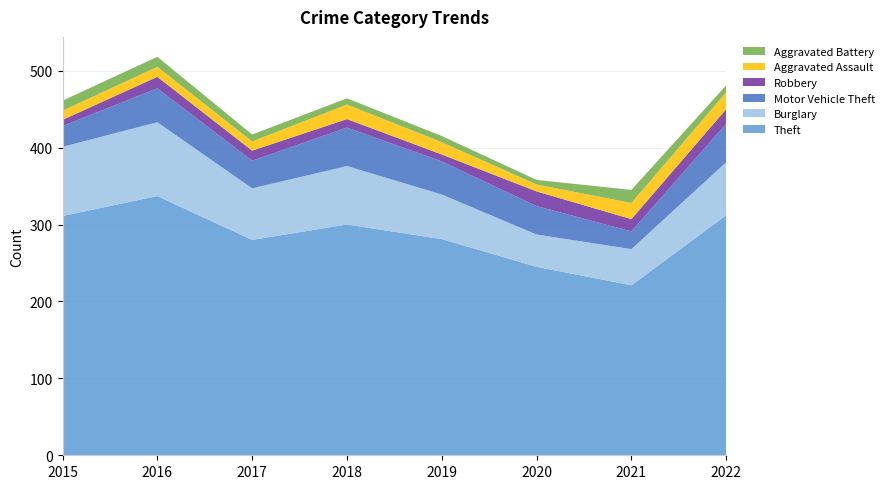

Reading left to right, list all the values displayed in this chart.

Theft: 2015=311	2016=337	2017=280	2018=300	2019=281	2020=245	2021=221	2022=312
Burglary: 2015=90	2016=96	2017=67	2018=76	2019=58	2020=42	2021=47	2022=69
Motor Vehicle Theft: 2015=27	2016=44	2017=36	2018=50	2019=43	2020=37	2021=23	2022=50
Robbery: 2015=8	2016=15	2017=13	2018=11	2019=9	2020=19	2021=16	2022=19
Aggravated Assault: 2015=12	2016=13	2017=12	2018=19	2019=16	2020=9	2021=21	2022=22
Aggravated Battery: 2015=13	2016=13	2017=9	2018=8	2019=8	2020=6	2021=17	2022=9